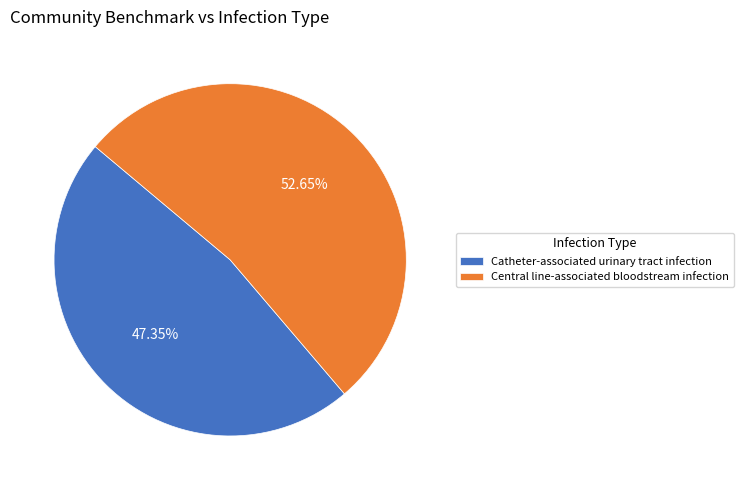

What is the smallest slice in the pie chart?

Catheter-associated urinary tract infection